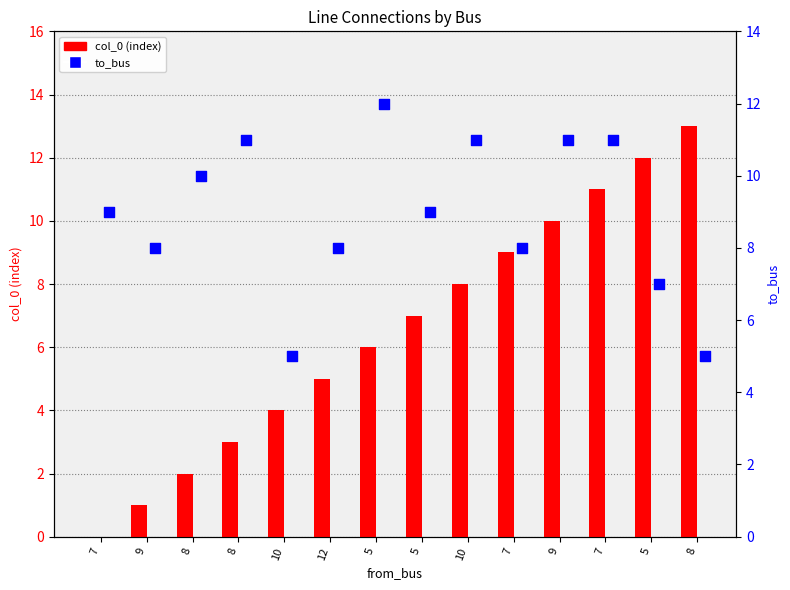

What is the total value across all series at 5?

18